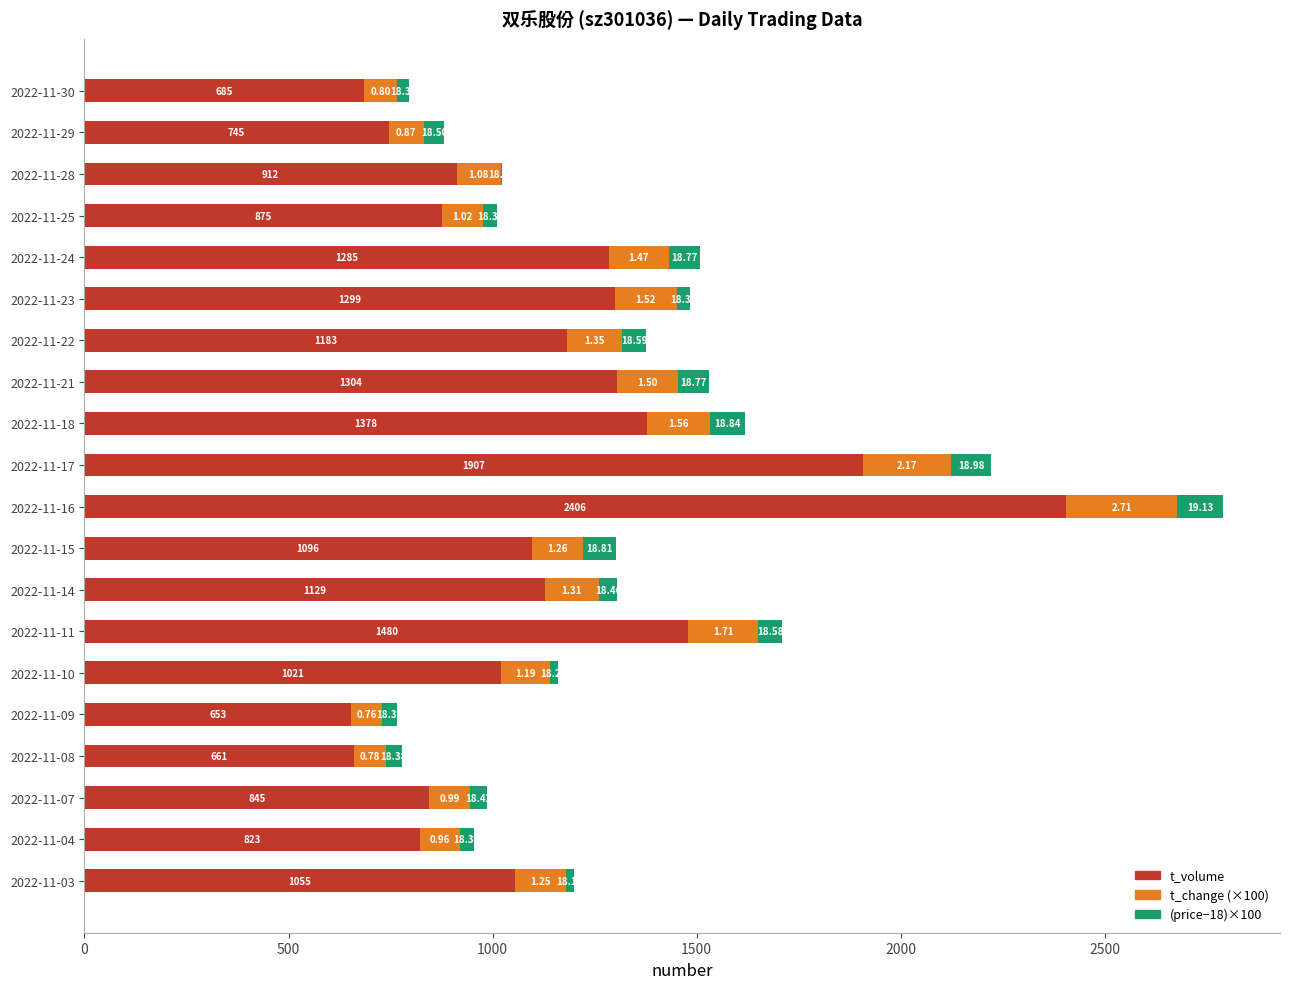

What position from the right is 2000?

16